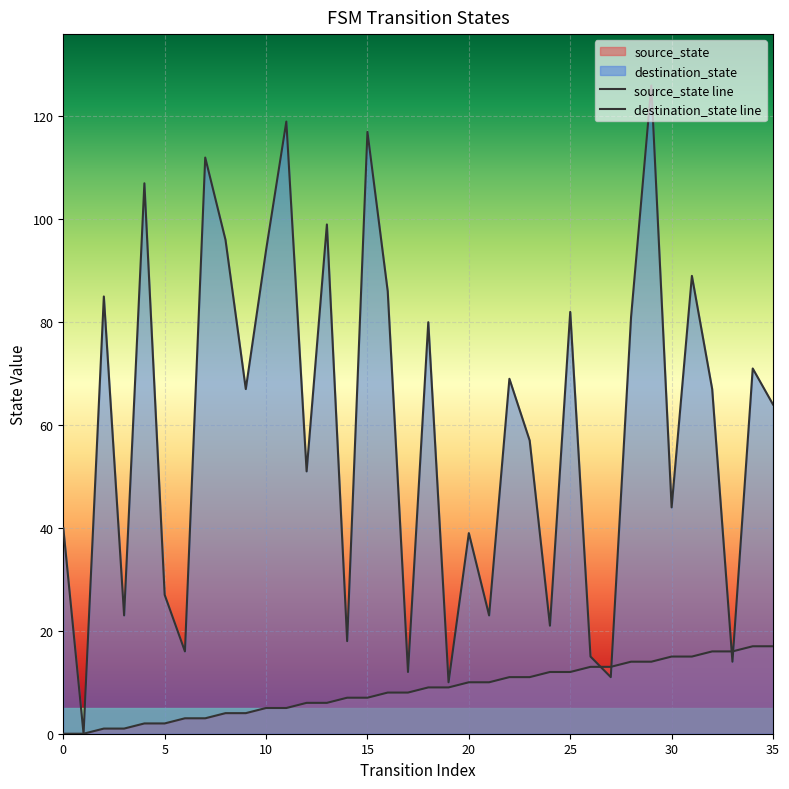

Rank the series by their maximum value, from highest to lowest.

destination_state line, source_state line